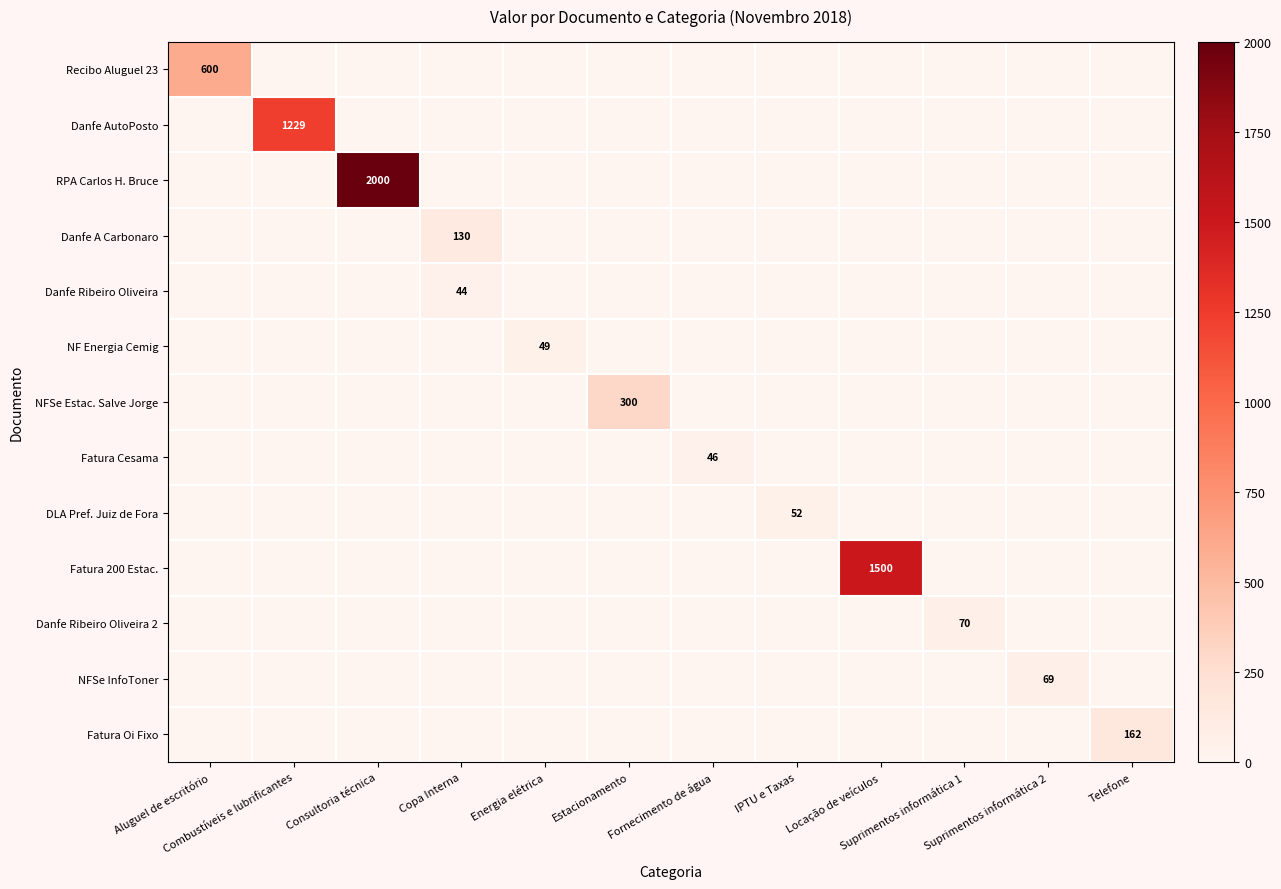

Which series has the largest total across all categories?

RPA Carlos H. Bruce